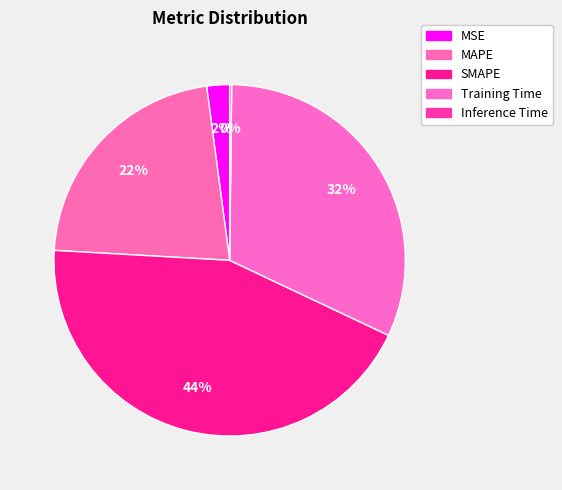

How many segments does this pie chart have?

5